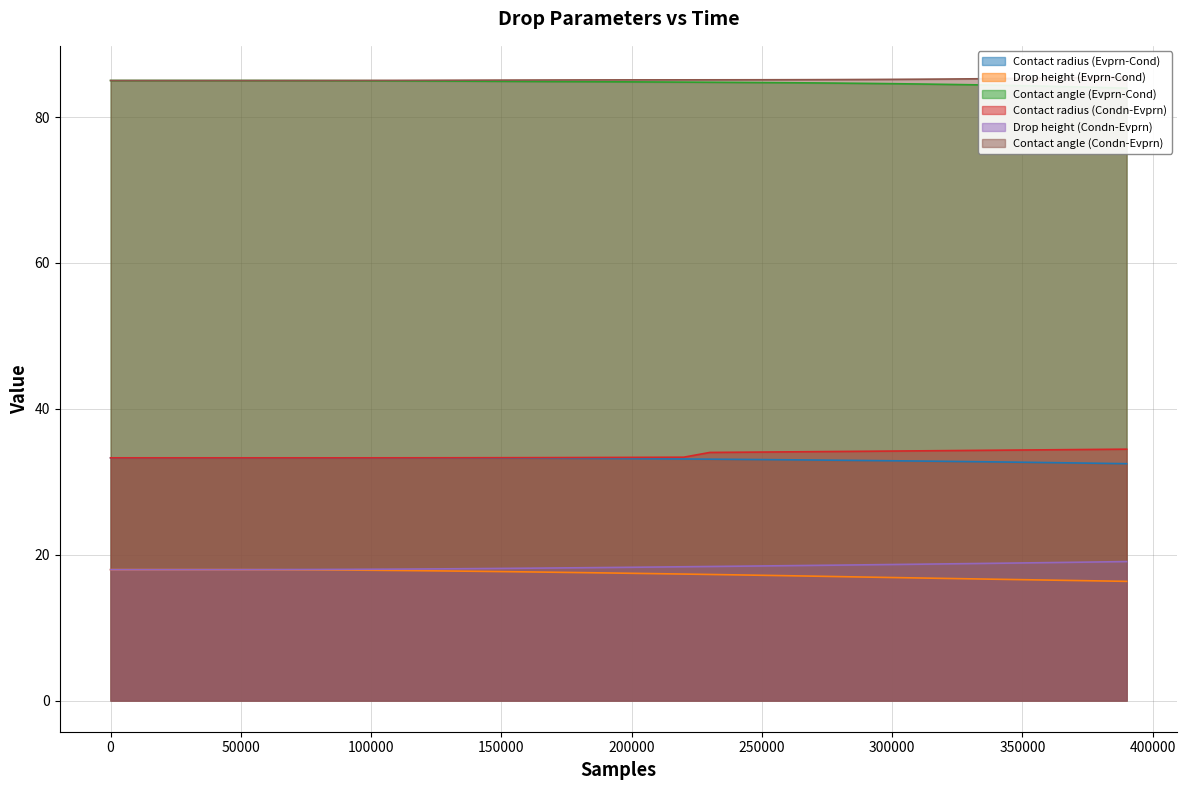

True or false: Contact radius (Condn-Evprn) has a value of 33.3 at 50000.

True